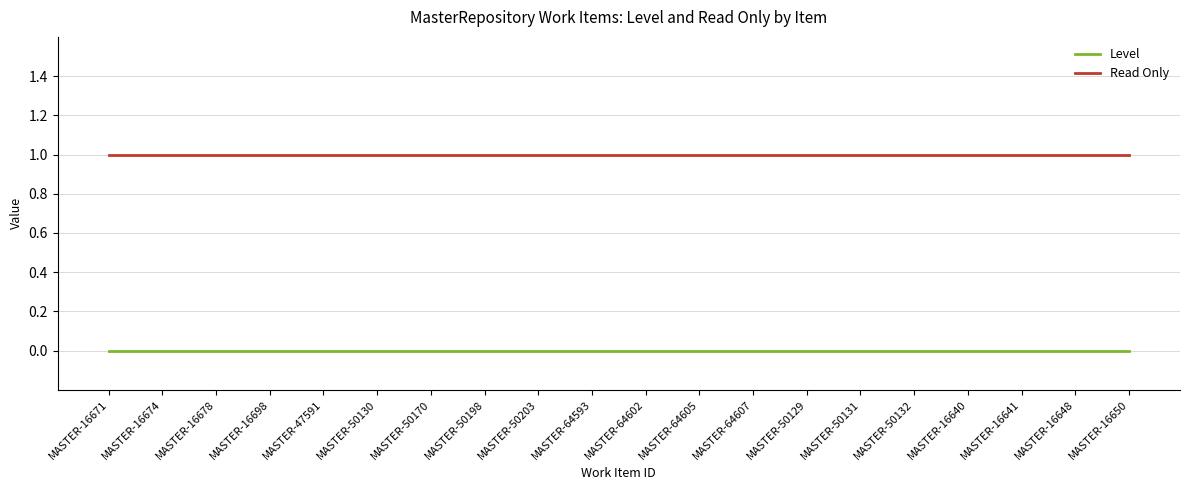

Reading right to left, list all the values displayed in this chart.

Level: 0	0	0	0	0	0	0	0	0	0	0	0	0	0	0	0	0	0	0	0
Read Only: 1	1	1	1	1	1	1	1	1	1	1	1	1	1	1	1	1	1	1	1